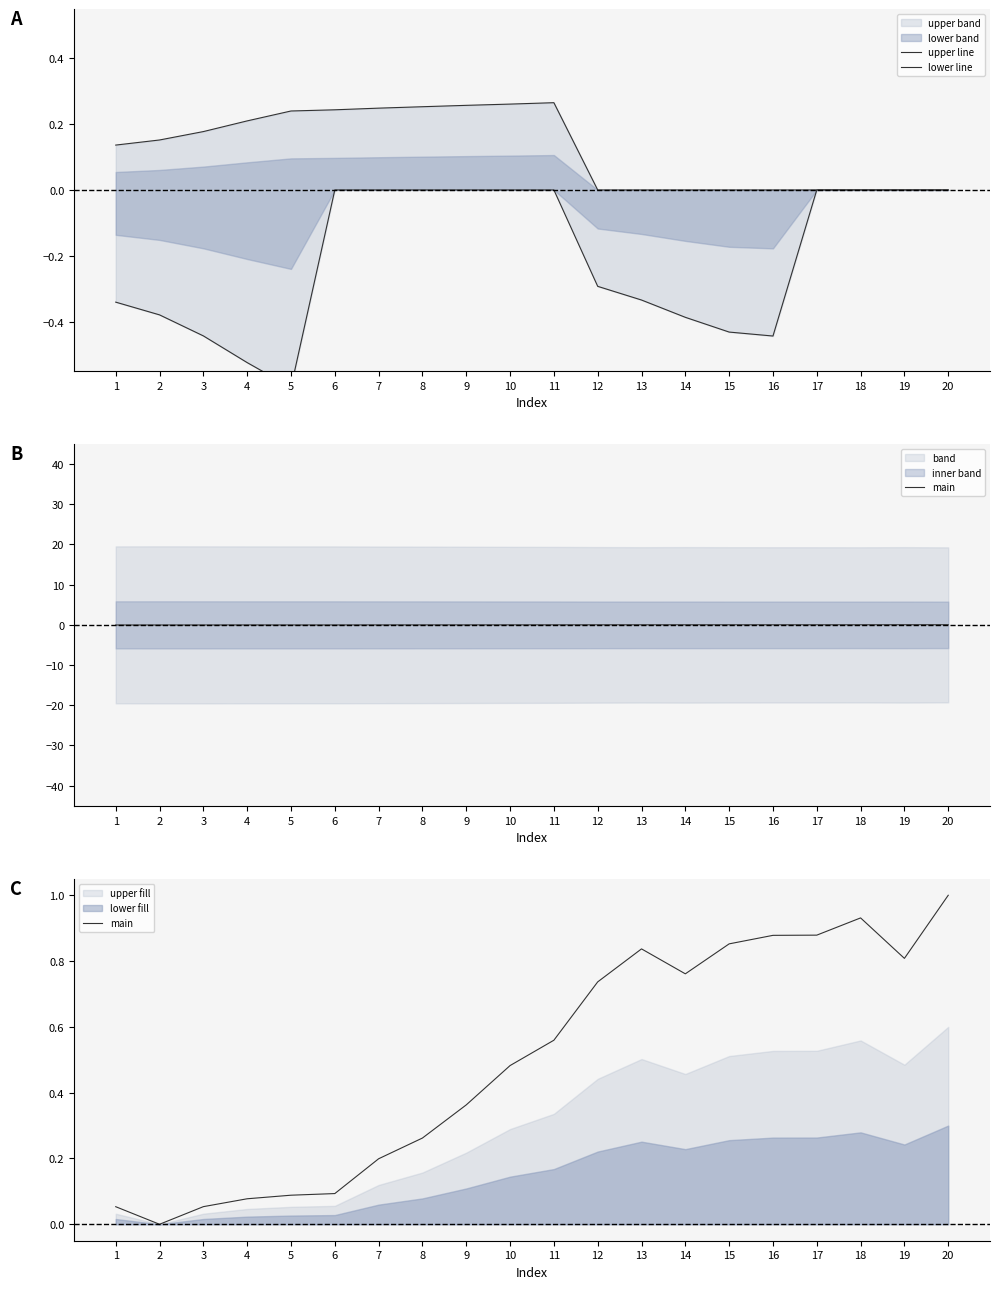

Which category has the lowest value across all series?

5